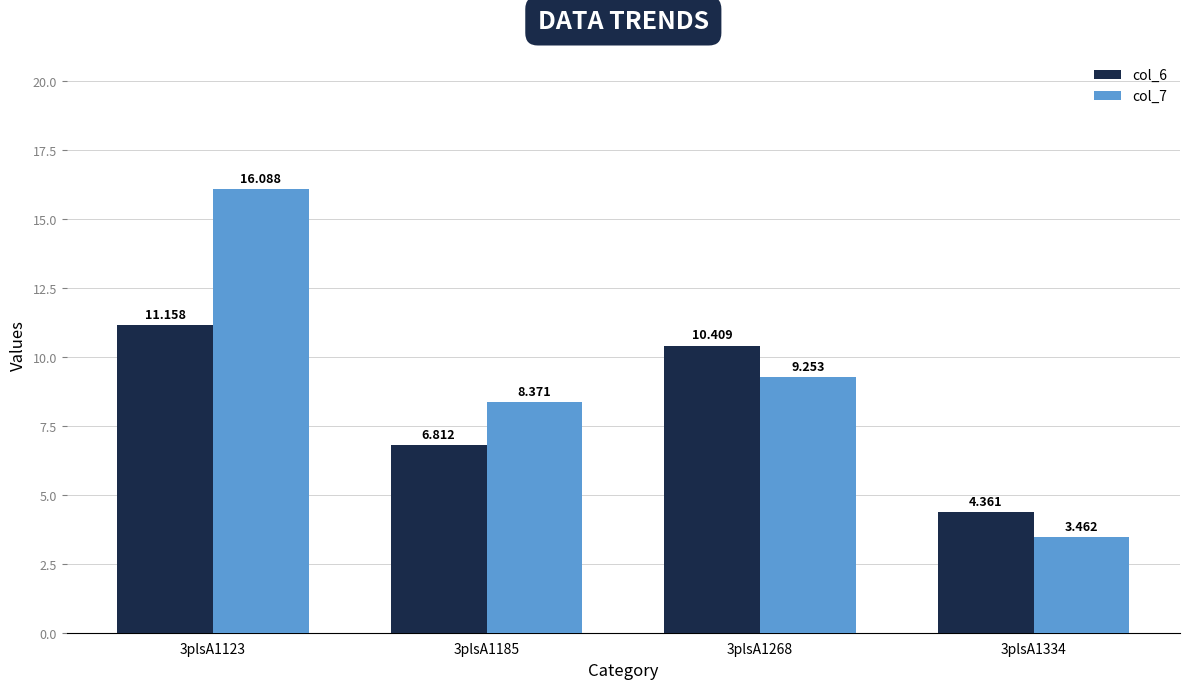

Which series changed the most between 3plsA1123 and 3plsA1334?

col_7